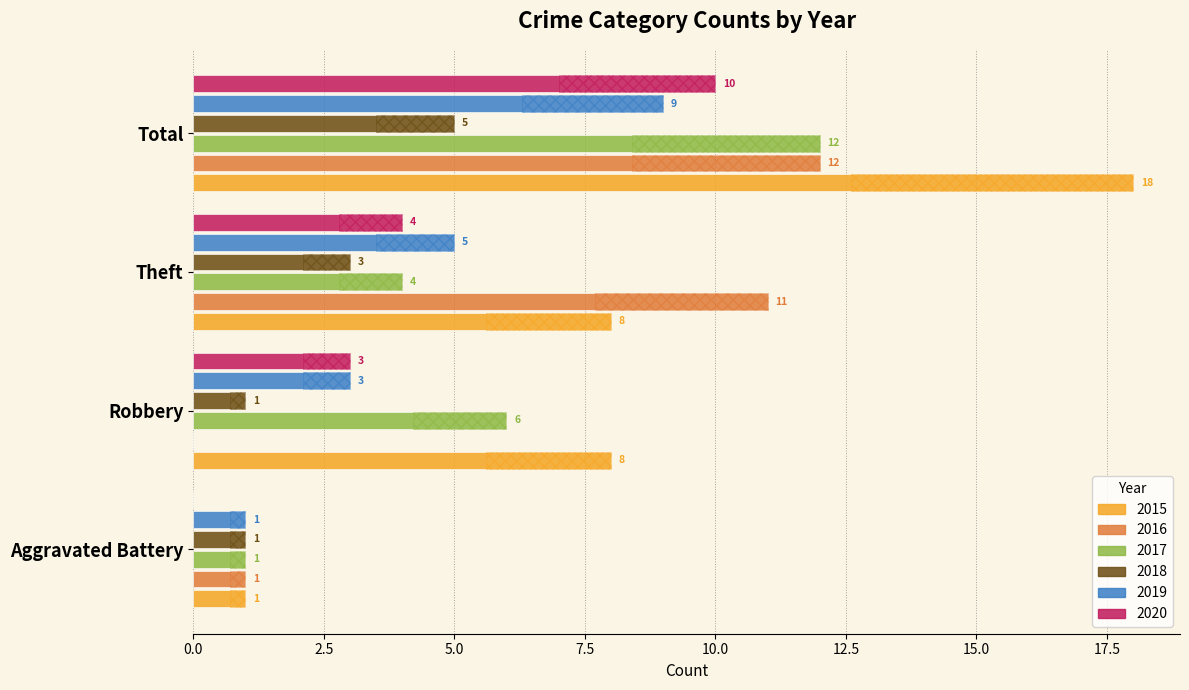

At Robbery, list the series in order from largest to smallest.

2015, 2017, 2019, 2020, 2018, 2016